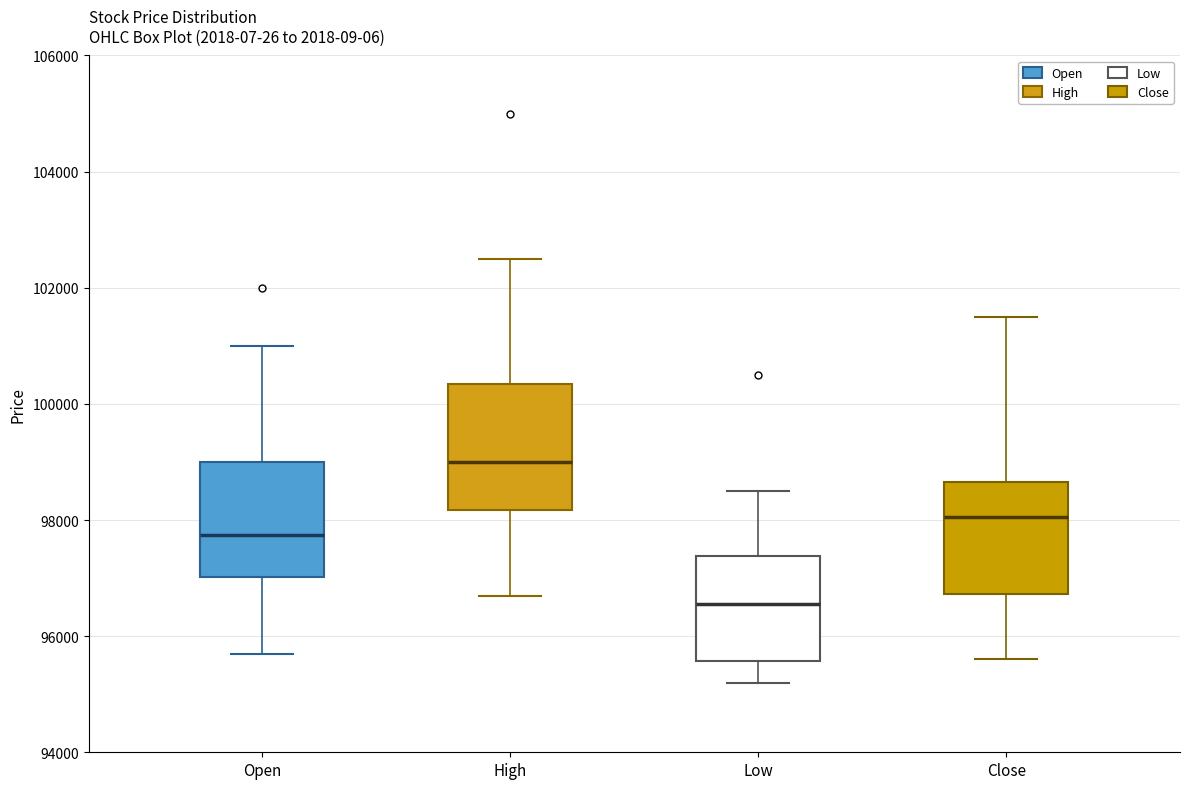

Which box is the tallest, from its lower edge to its upper edge?

High